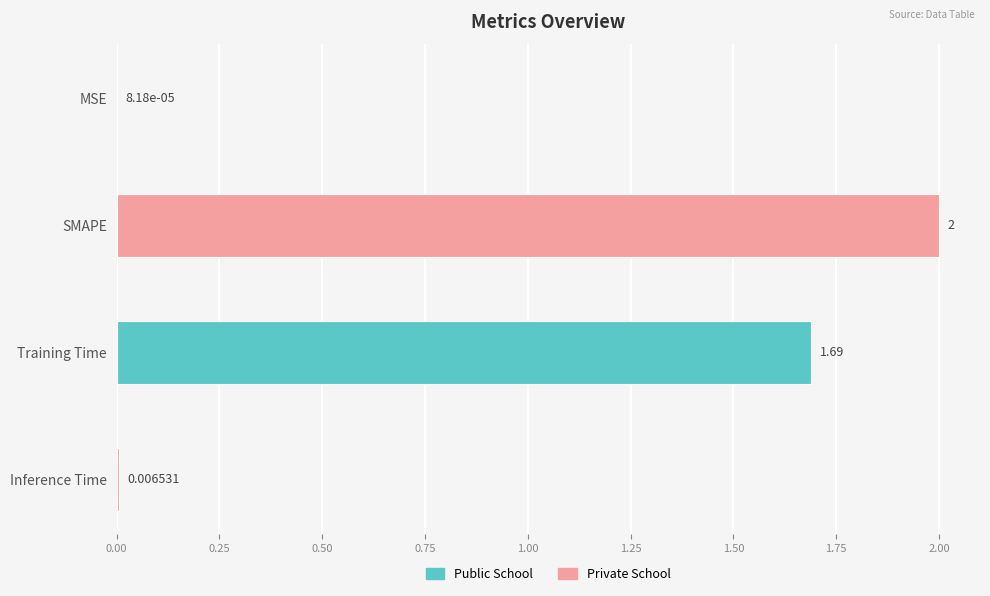

Which label corresponds to the largest value in the chart?

SMAPE